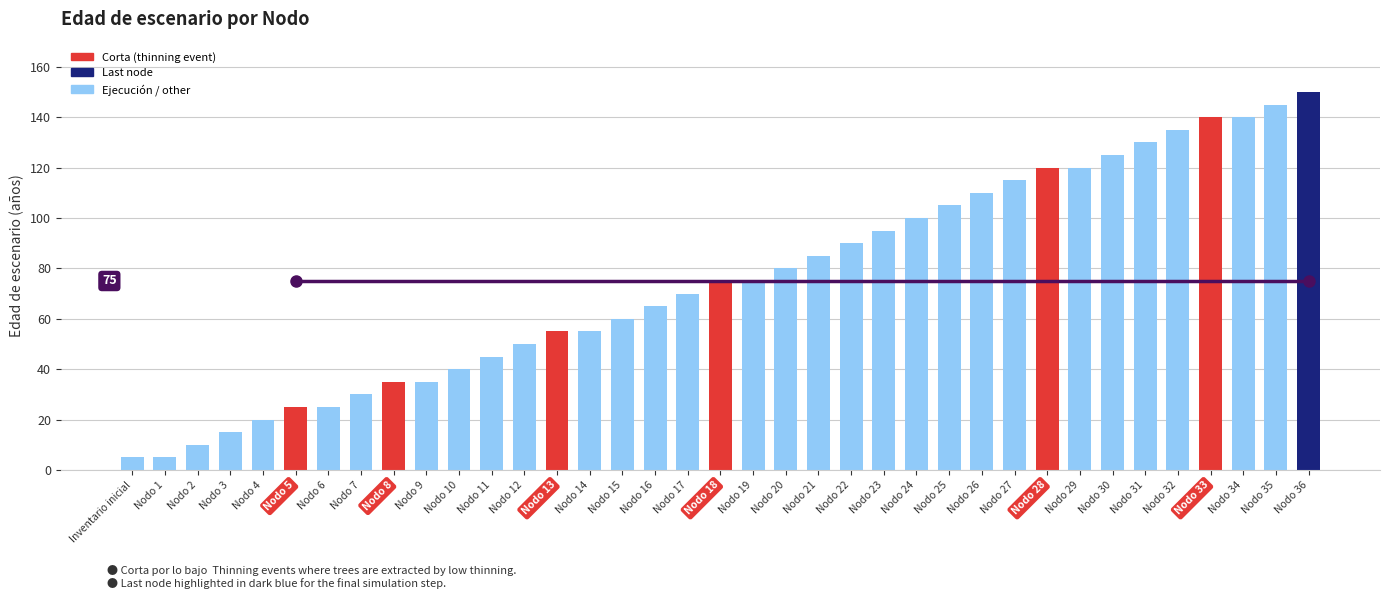

List the labels in order of value, smallest first.

Inventario inicial, Nodo 1, Nodo 2, Nodo 3, Nodo 4, Nodo 5, Nodo 6, Nodo 7, Nodo 8, Nodo 9, Nodo 10, Nodo 11, Nodo 12, Nodo 13, Nodo 14, Nodo 15, Nodo 16, Nodo 17, Nodo 18, Nodo 19, Nodo 20, Nodo 21, Nodo 22, Nodo 23, Nodo 24, Nodo 25, Nodo 26, Nodo 27, Nodo 28, Nodo 29, Nodo 30, Nodo 31, Nodo 32, Nodo 33, Nodo 34, Nodo 35, Nodo 36